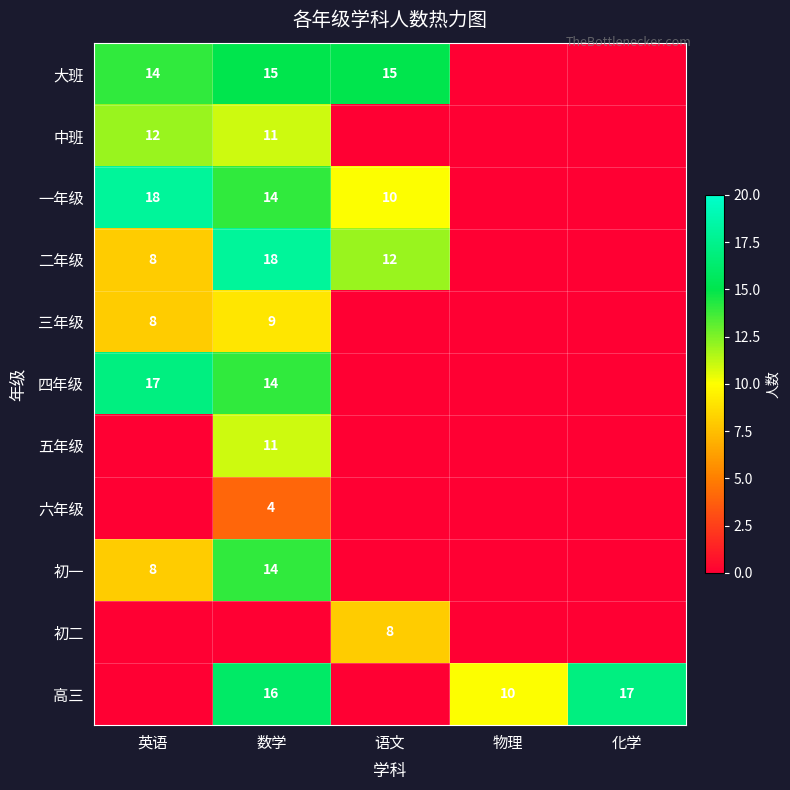

The value of 一年级 at 英语 is 12. True or false?

False